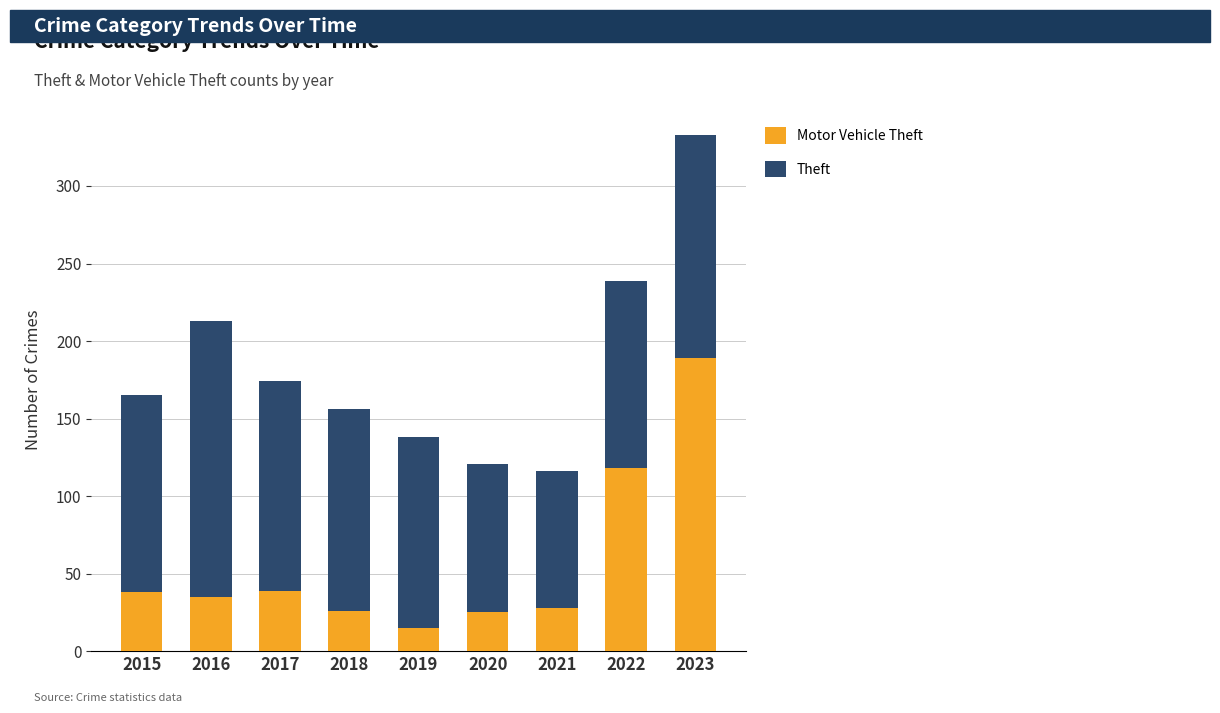

What is the total value across all series at 2023?

333